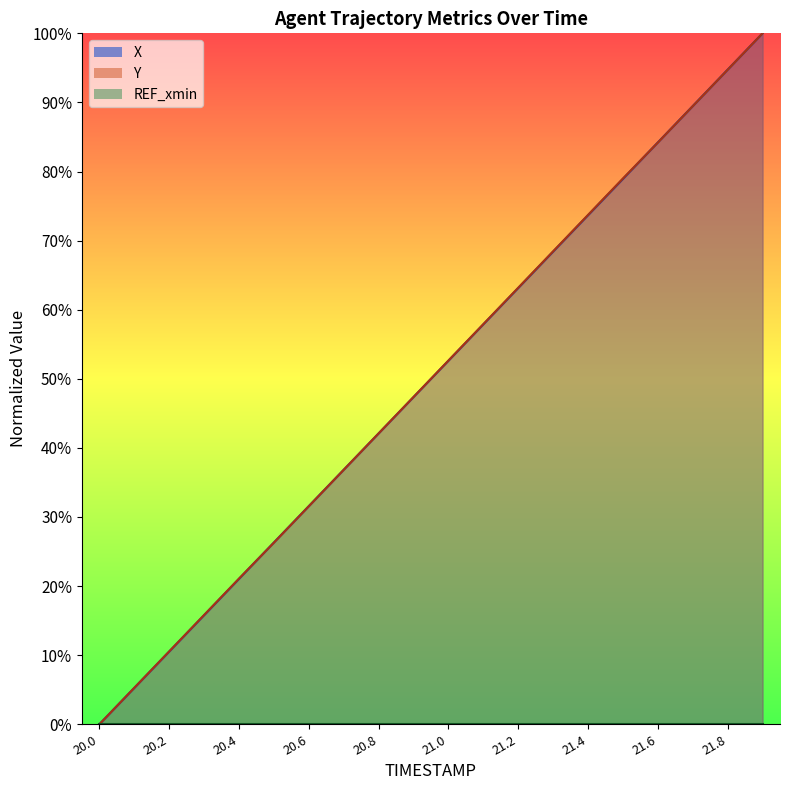

Which series ends up on top after the final intersection of Y and X?

X